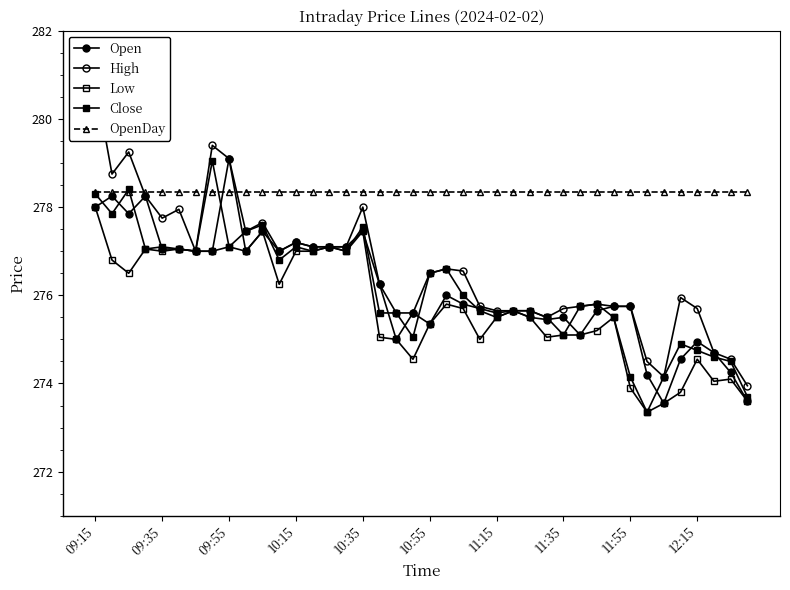

The value of High at 10:15 is 106.8. True or false?

False